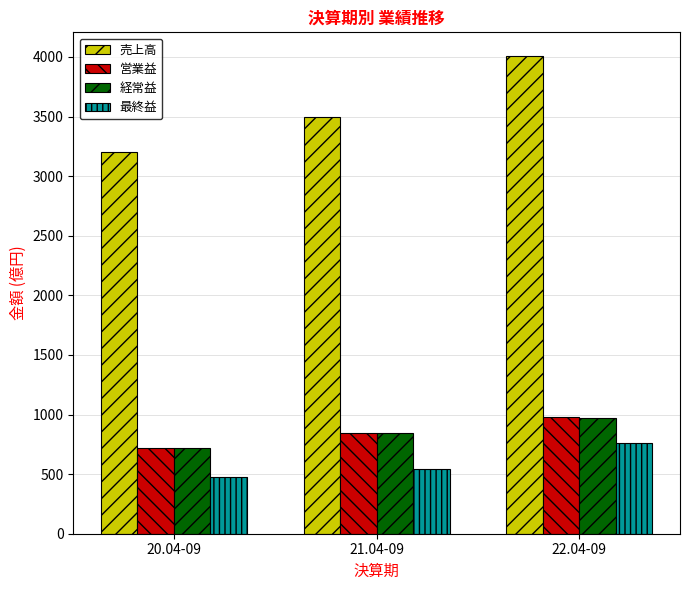

How many bars are there in total?

12